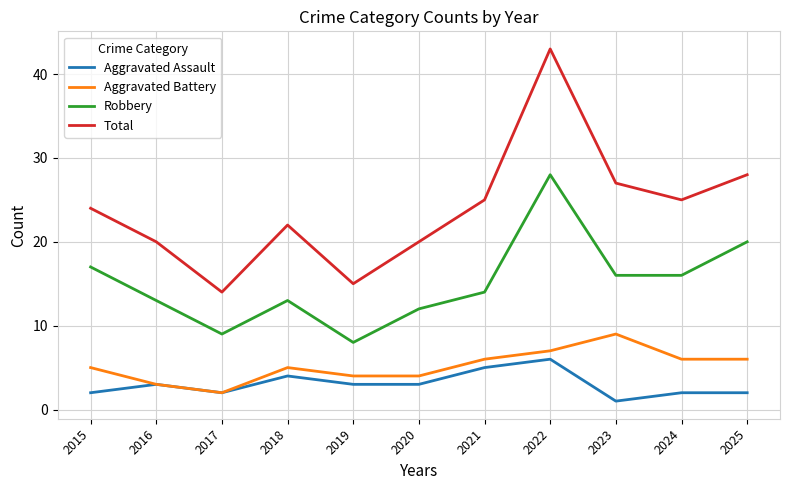

Which series has the widest spread of values?

Total